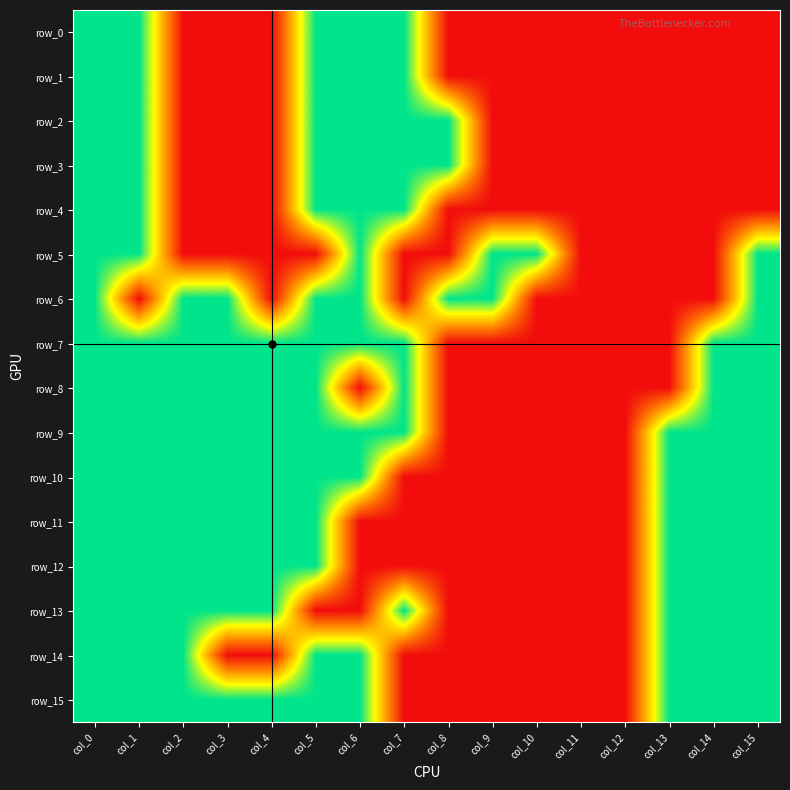

Reading left to right, list all the values displayed in this chart.

row_0: 1	1	0	0	0	1	1	1	0	0	0	0	0	0	0	0
row_1: 1	1	0	0	0	1	1	1	0	0	0	0	0	0	0	0
row_2: 1	1	0	0	0	1	1	1	1	0	0	0	0	0	0	0
row_3: 1	1	0	0	0	1	1	1	1	0	0	0	0	0	0	0
row_4: 1	1	0	0	0	1	1	1	0	0	0	0	0	0	0	0
row_5: 1	1	0	0	0	0	1	0	0	1	1	0	0	0	0	1
row_6: 1	0	1	1	0	1	1	0	1	1	0	0	0	0	0	1
row_7: 1	1	1	1	1	1	1	1	0	0	0	0	0	0	1	1
row_8: 1	1	1	1	1	1	0	1	0	0	0	0	0	0	1	1
row_9: 1	1	1	1	1	1	1	1	0	0	0	0	0	1	1	1
row_10: 1	1	1	1	1	1	1	0	0	0	0	0	0	1	1	1
row_11: 1	1	1	1	1	1	0	0	0	0	0	0	0	1	1	1
row_12: 1	1	1	1	1	1	0	0	0	0	0	0	0	1	1	1
row_13: 1	1	1	1	1	0	0	1	0	0	0	0	0	1	1	1
row_14: 1	1	1	0	0	1	1	0	0	0	0	0	0	1	1	1
row_15: 1	1	1	1	1	1	1	0	0	0	0	0	0	1	1	1